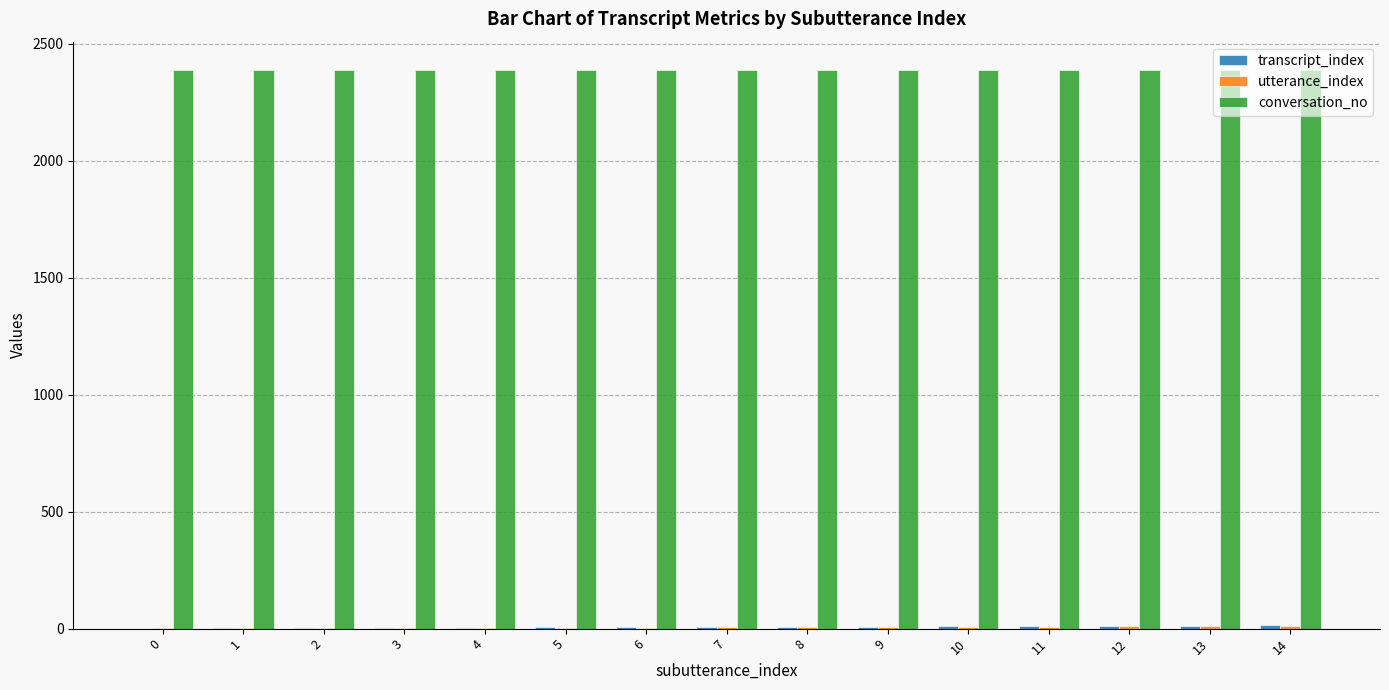

What is the greatest value displayed?

2389